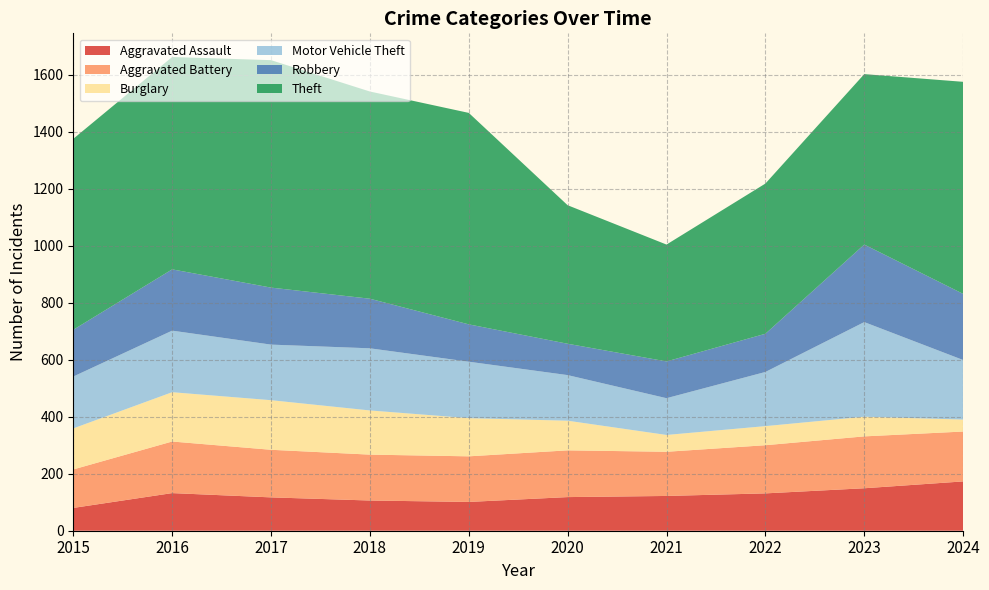

Reading right to left, transcribe all the data shown in this chart.

Aggravated Assault: 173	149	131	122	118	101	106	117	132	80
Aggravated Battery: 175	182	169	155	164	160	161	167	181	135
Burglary: 42	69	67	59	104	134	155	174	173	144
Motor Vehicle Theft: 209	332	190	129	160	198	218	195	216	182
Robbery: 232	272	134	129	110	131	174	200	215	164
Theft: 744	598	527	410	486	742	727	798	745	670